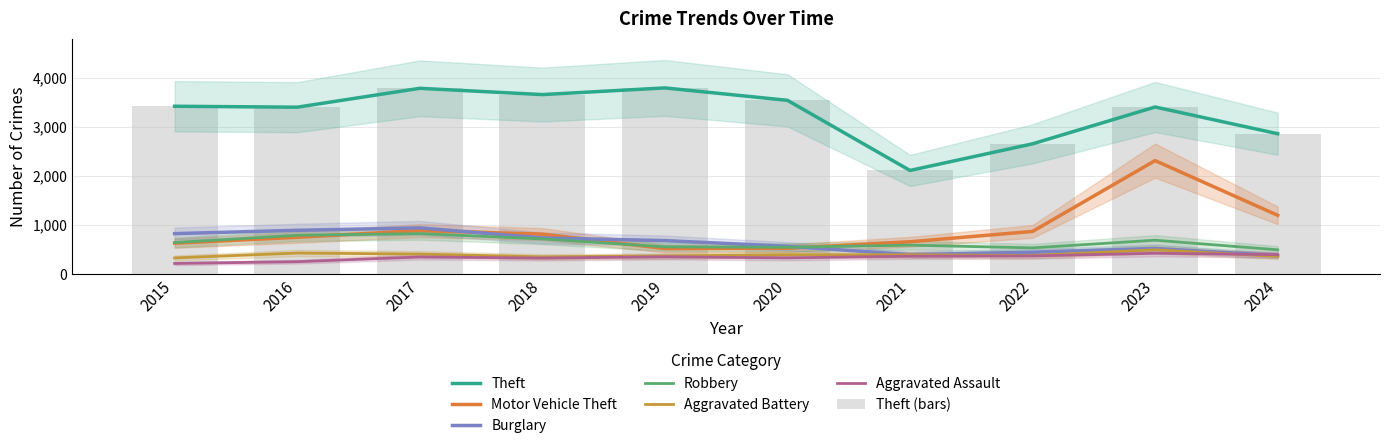

Which series has the widest spread of values?

Motor Vehicle Theft